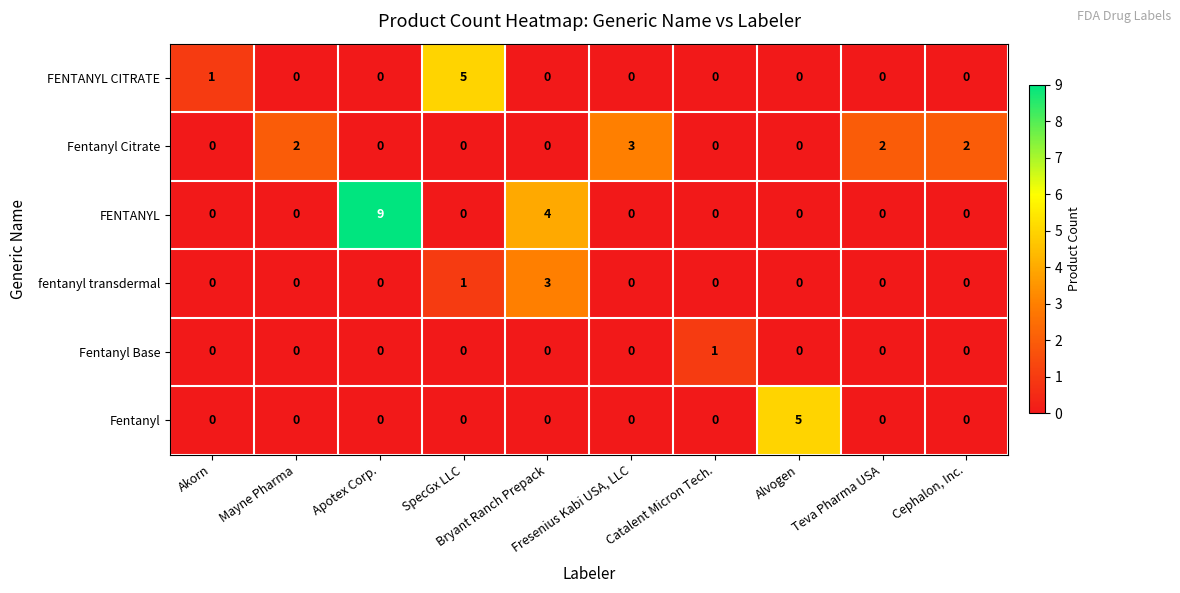

Which series has the largest total across all categories?

FENTANYL